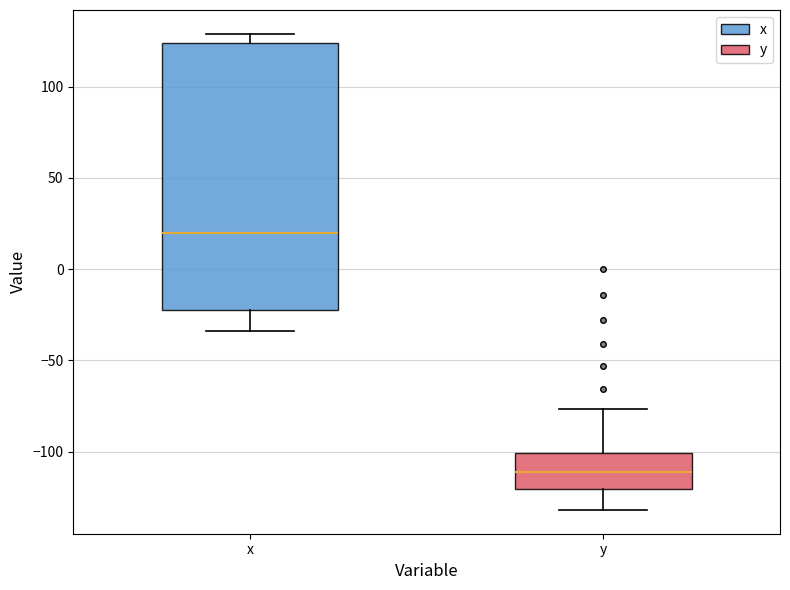

Comparing the boxes themselves (not the whiskers), which one is the tallest?

x